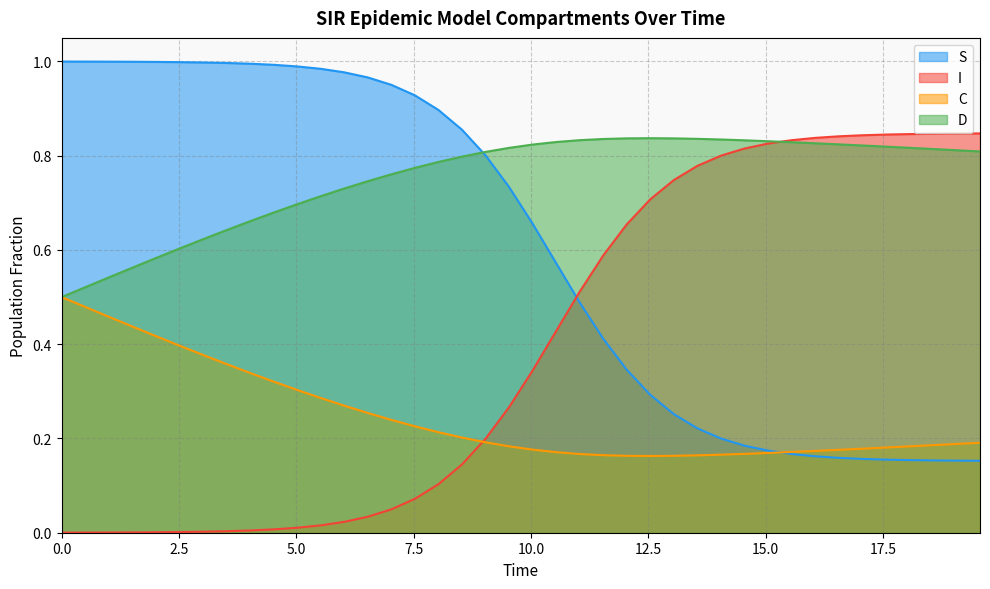

True or false: D and I intersect in this chart.

True